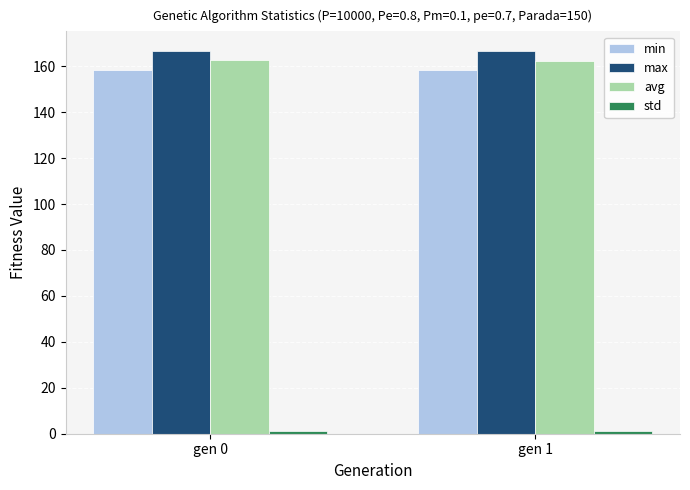

What is the total value across all series at gen 0?

488.9